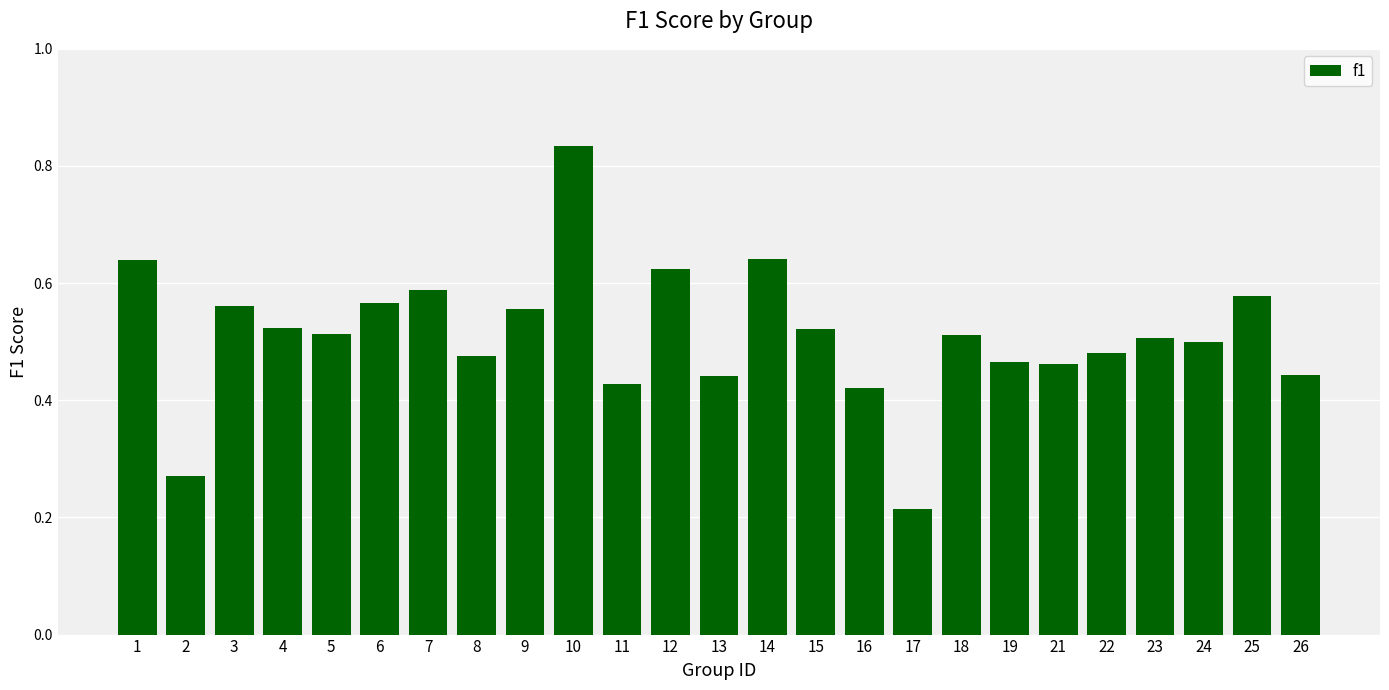

How many values are between 0 and 1?

25